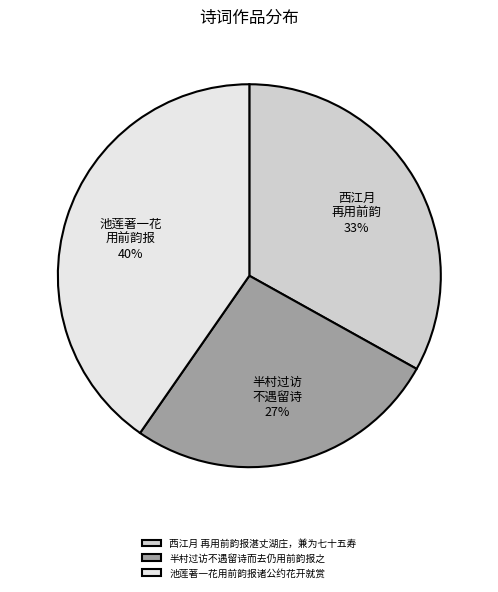

To the nearest percent, what is the average slice percentage?

33%